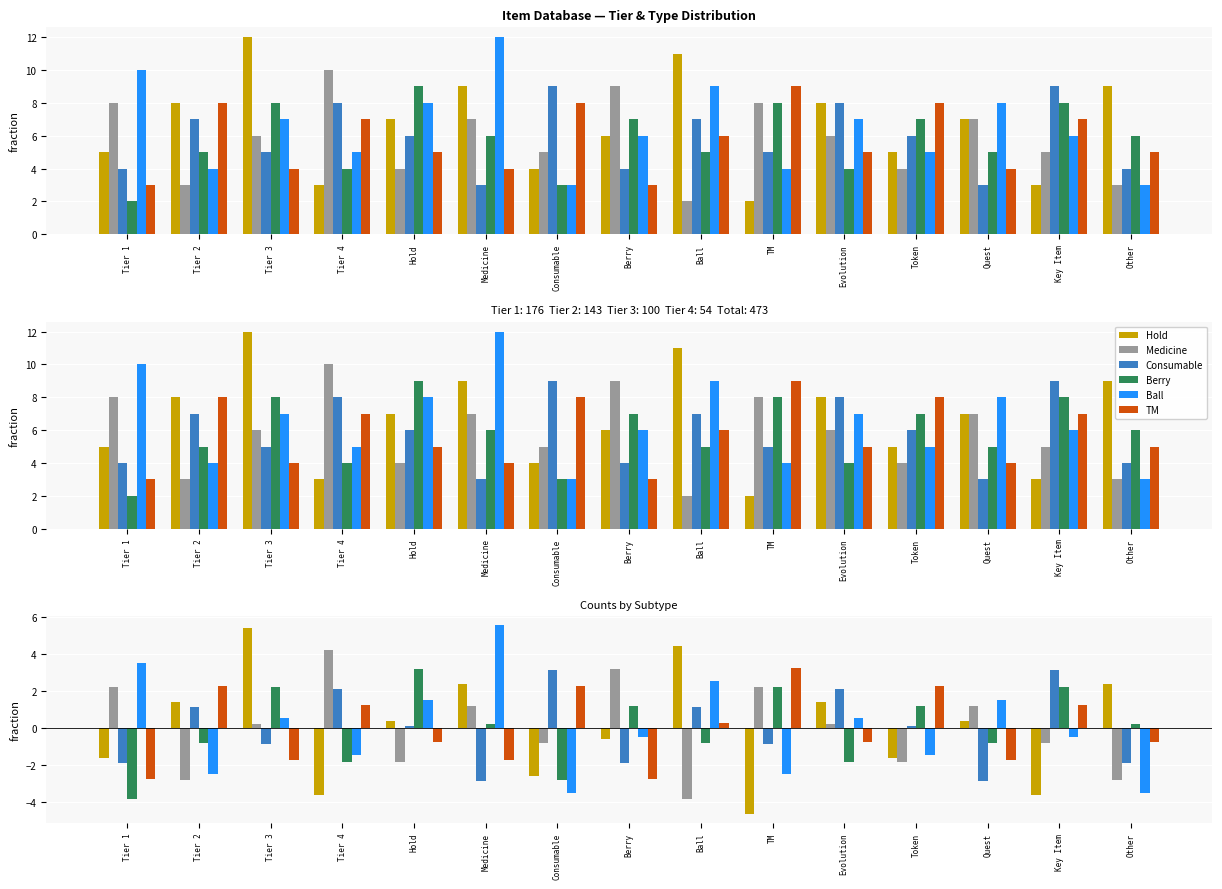

What is the label of the 5th bar from the right?

Evolution